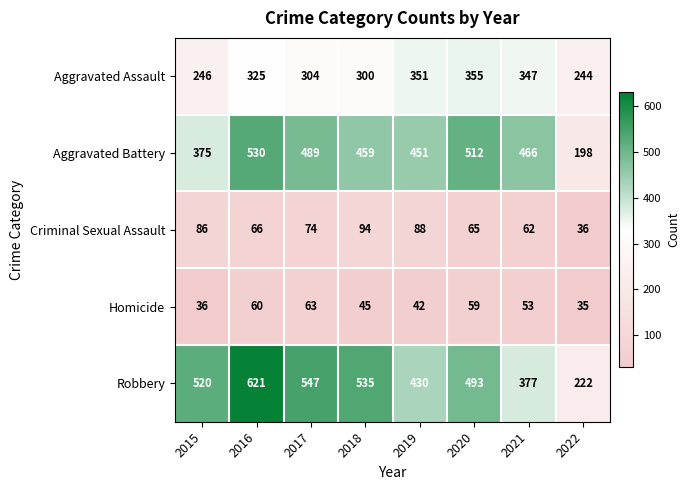

Rank the series by their maximum value, from highest to lowest.

Robbery, Aggravated Battery, Aggravated Assault, Criminal Sexual Assault, Homicide